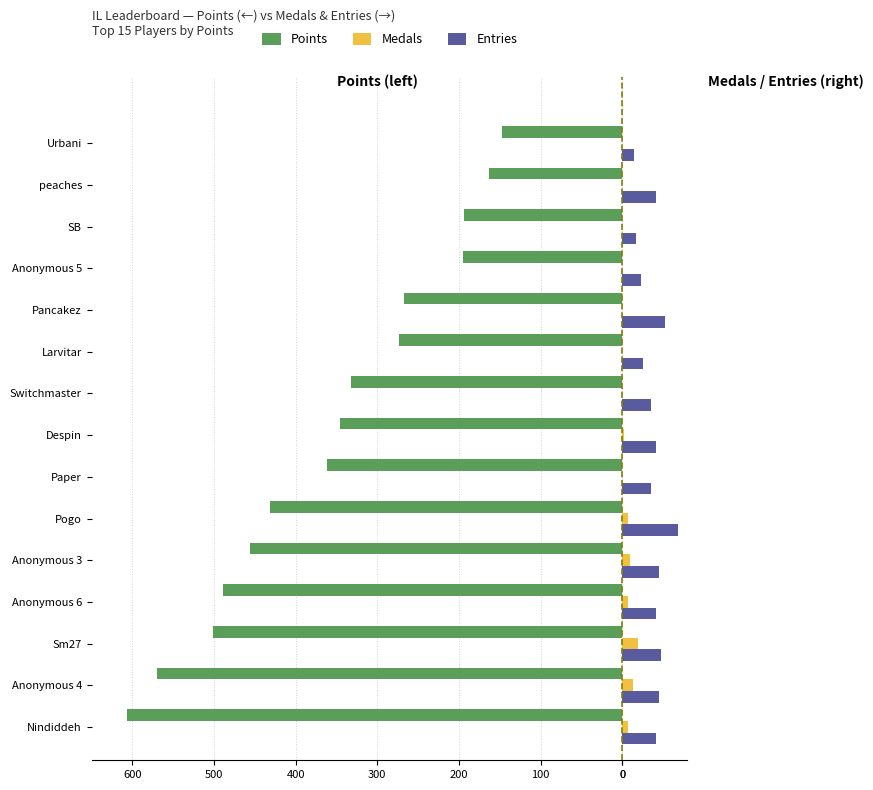

Reading left to right, what are all the values shown in this chart?

Points: -607	-570	-501	-489	-456	-431	-362	-346	-332	-274	-267	-195	-194	-163	-147
Medals: 7	13	19	7	9	7	0	2	0	0	0	0	0	0	0
Entries: 42	45	47	42	45	69	35	41	35	26	52	23	17	42	14